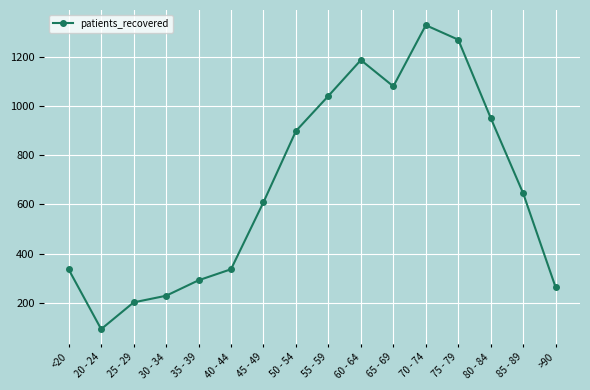

What is the change in value from 30 - 34 to 40 - 44?

+108